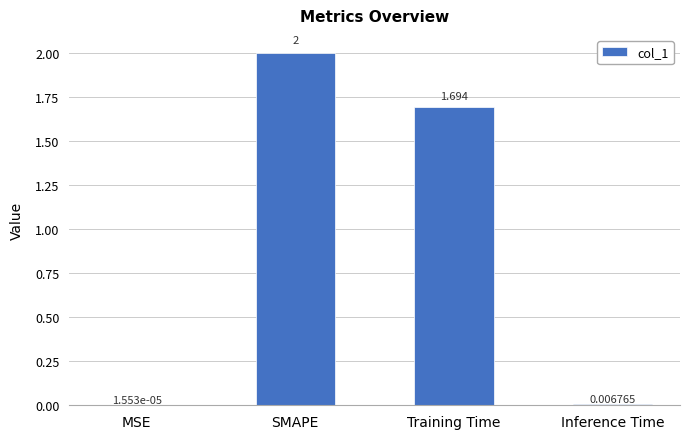

Which has a higher value, SMAPE or Training Time?

SMAPE